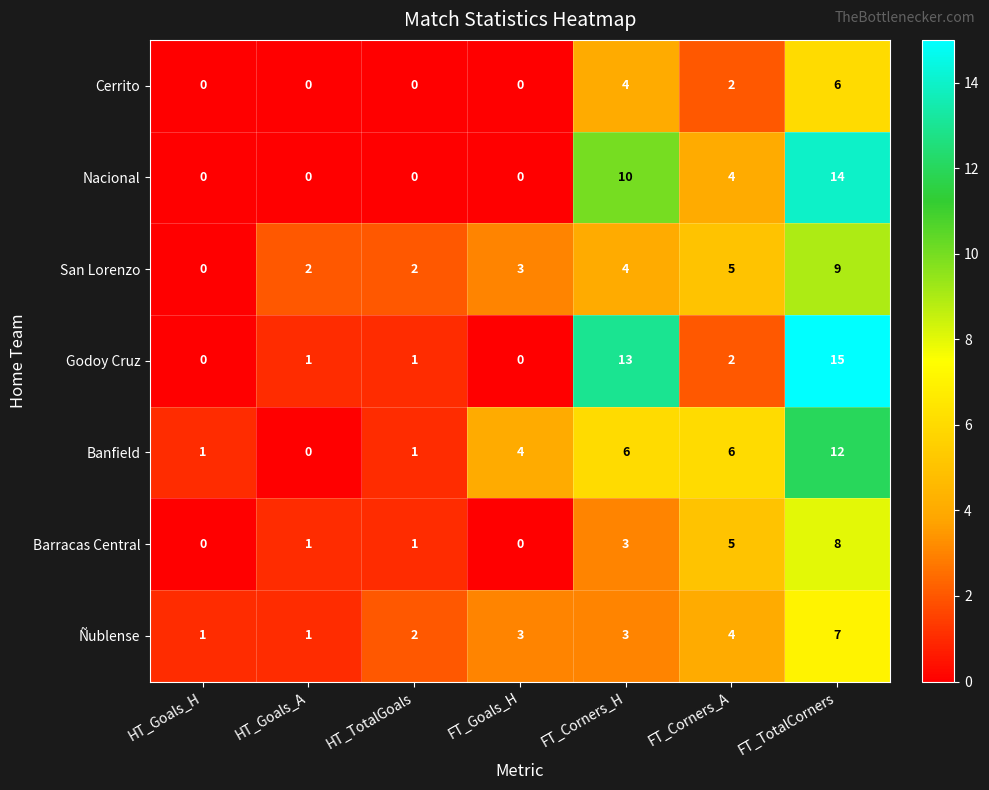

Which series has the largest range (max minus min)?

Godoy Cruz